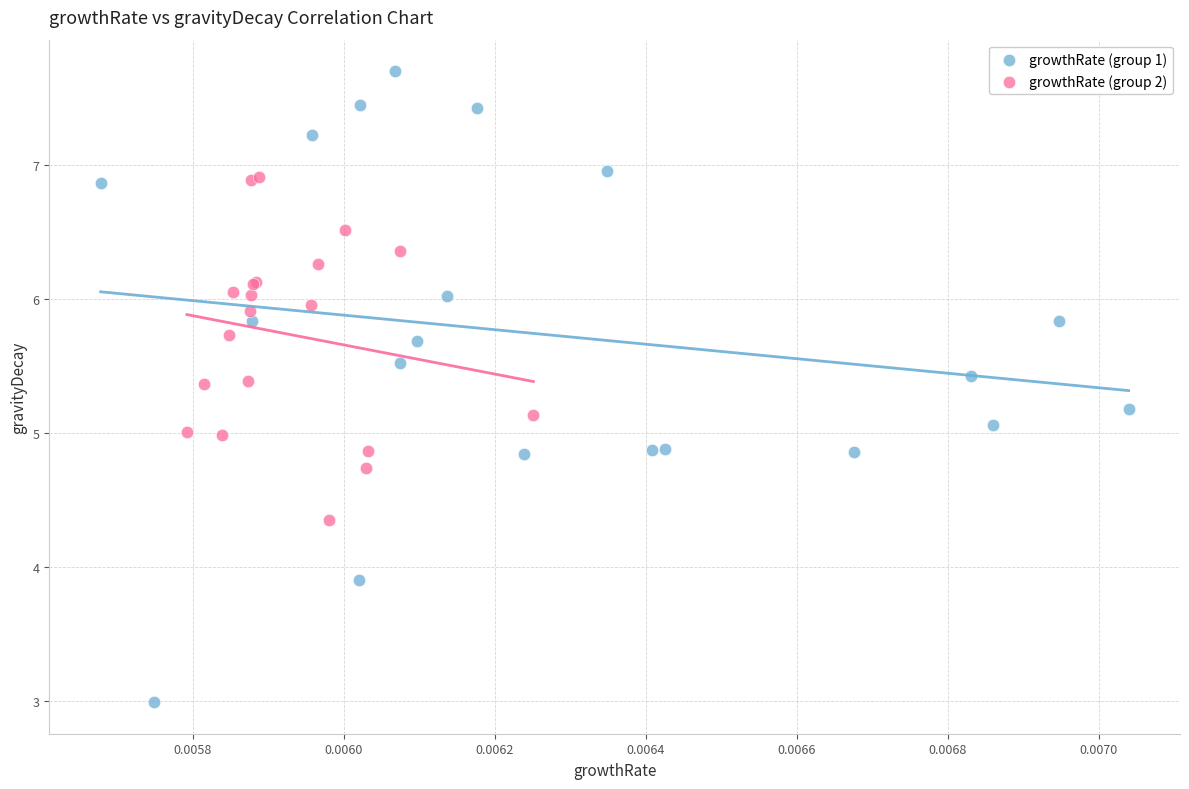

Which series reaches the minimum Y coordinate?

growthRate (group 1)